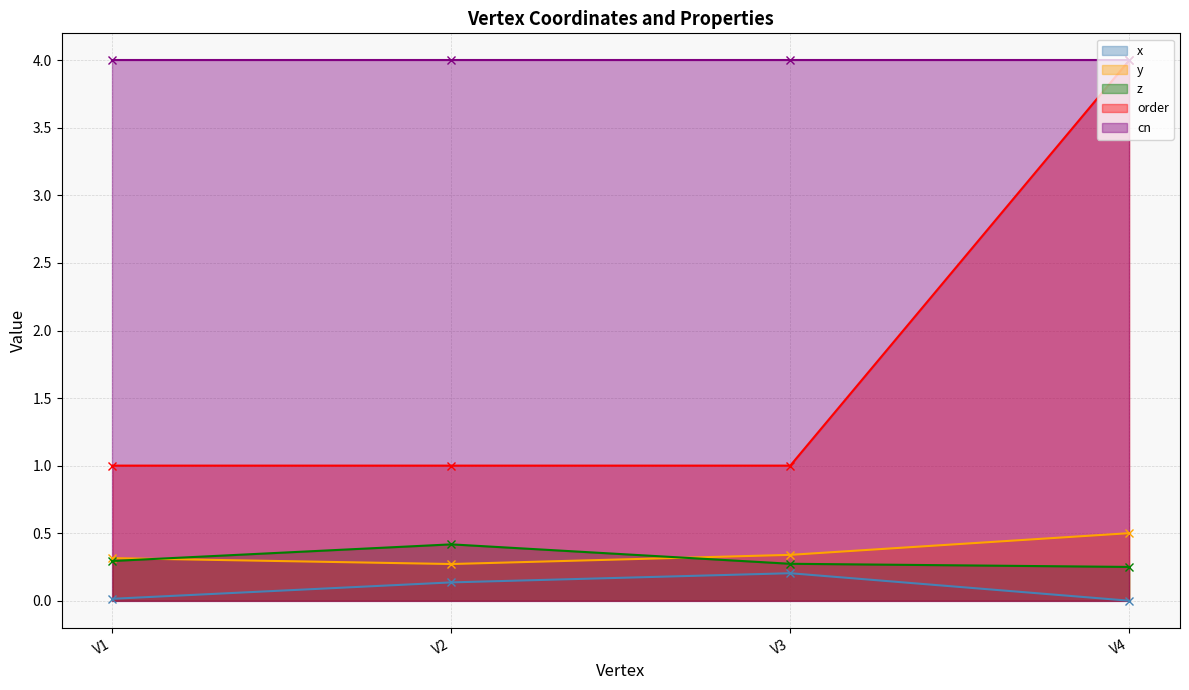

Count the z values in the range 0 to 1.

4